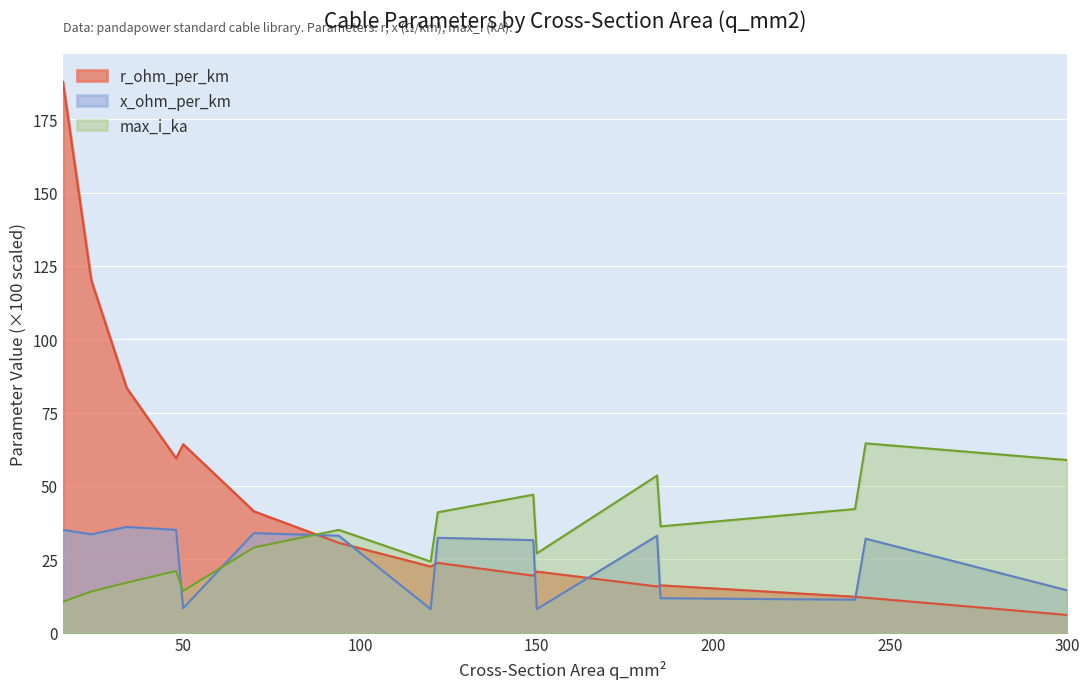

At which category does the chart reach its peak across all series?

16